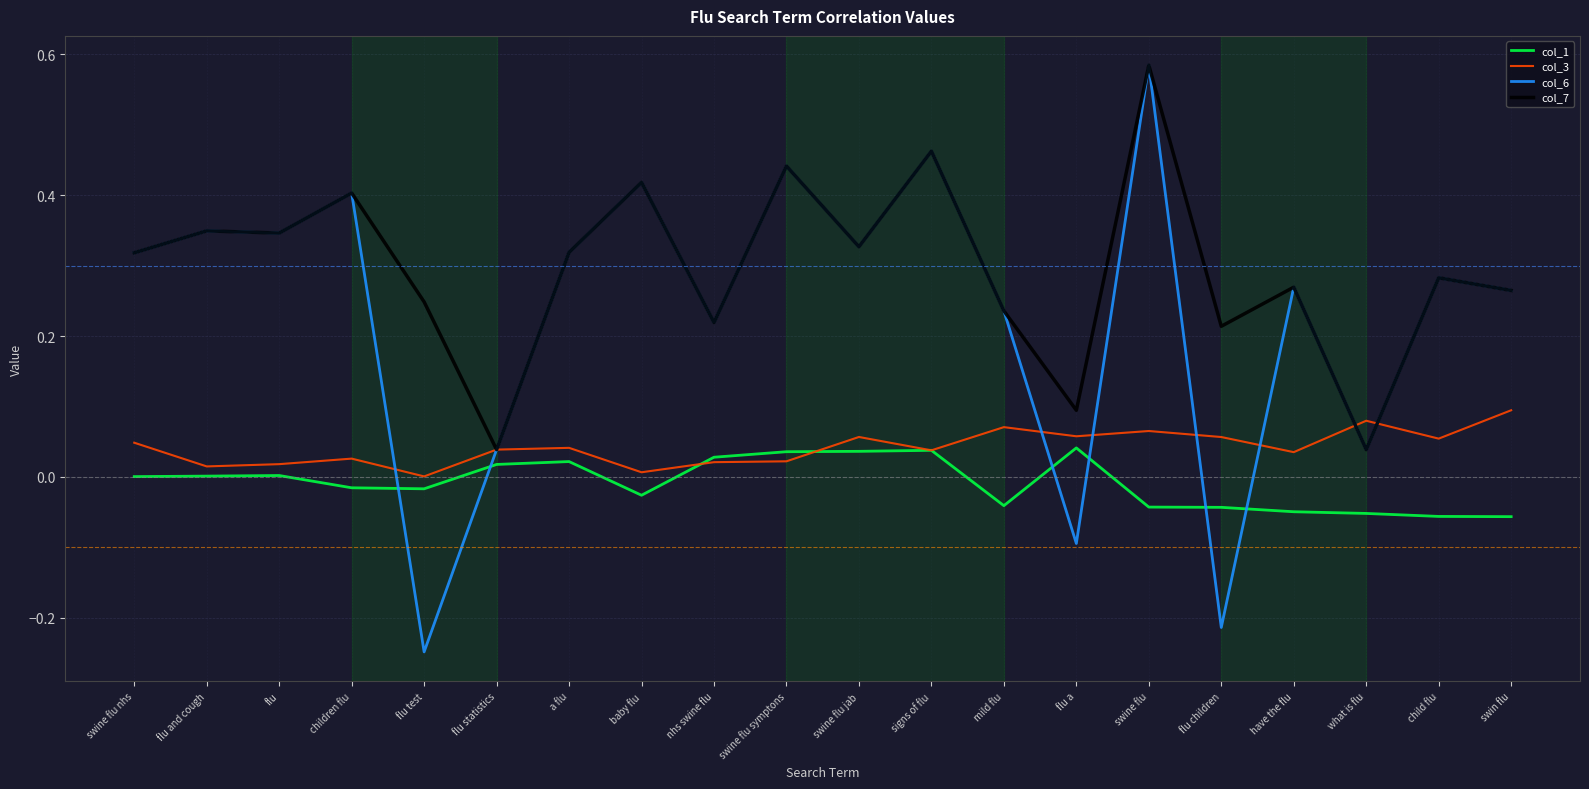

After their last crossing, which series has the higher values: col_6 or col_3?

col_6